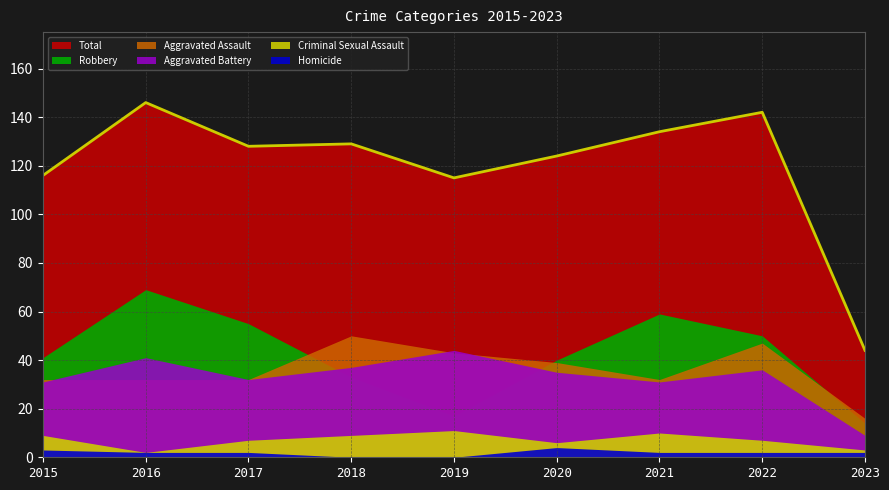

What is the difference between the Robbery values at 2022 and 2019?

33